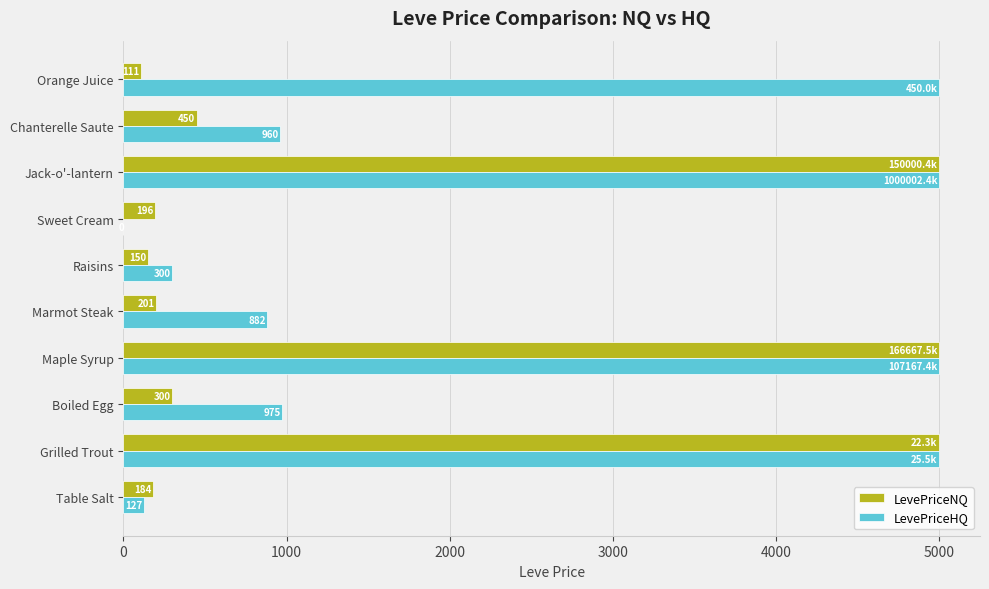

What value does the LevePriceNQ series have at Maple Syrup?

5000.0